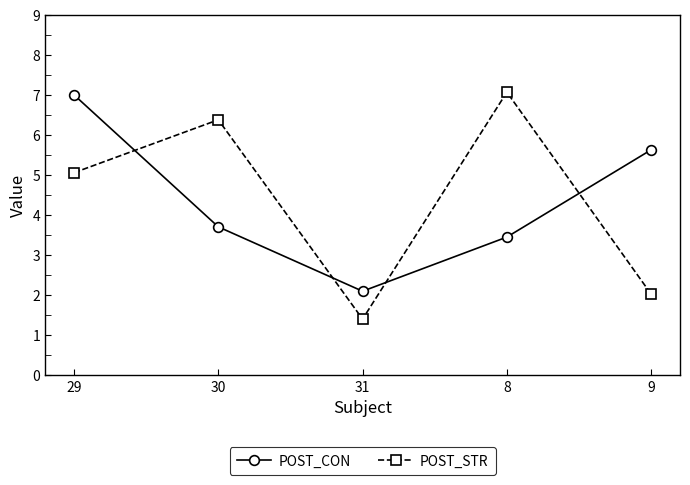

What is the total value across all series at 9?

7.7